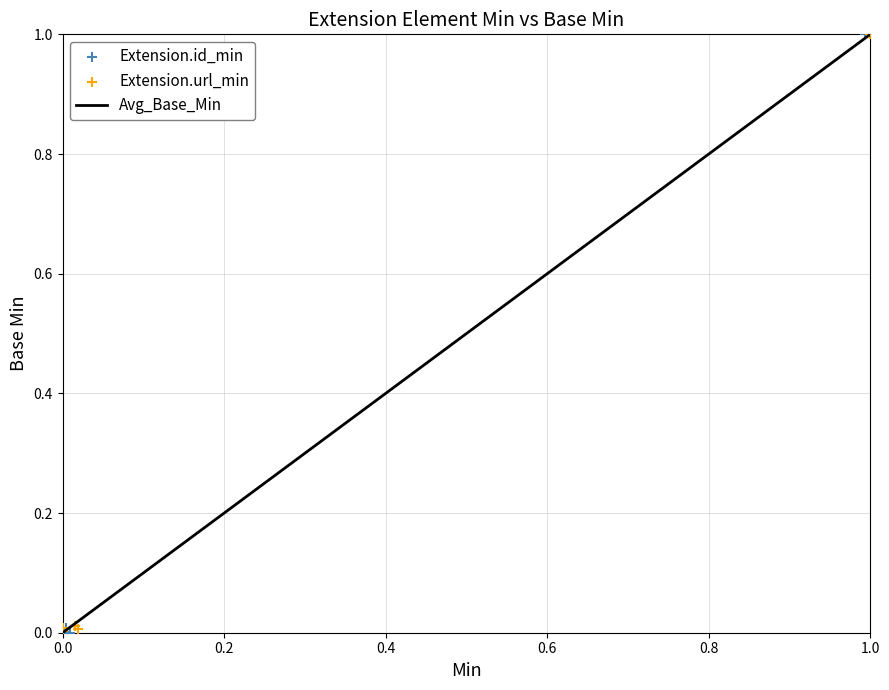

Which has a higher value, Extension or Extension.url?

Extension.url